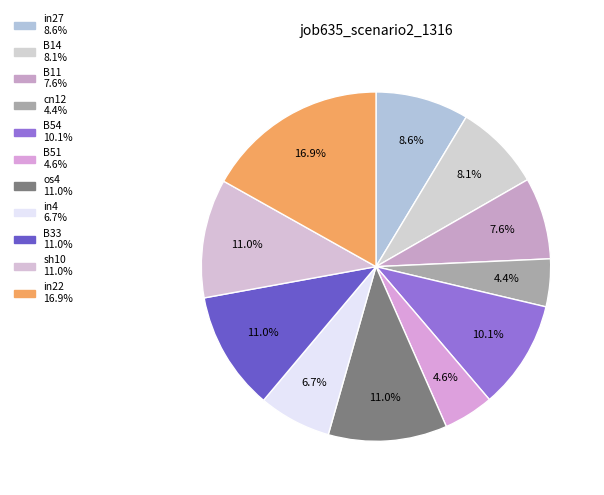

How many slices are in this pie chart?

11